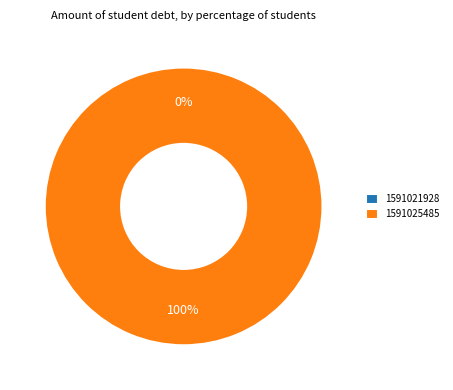

To the nearest percent, what percentage of the pie is 1591025485?

100%